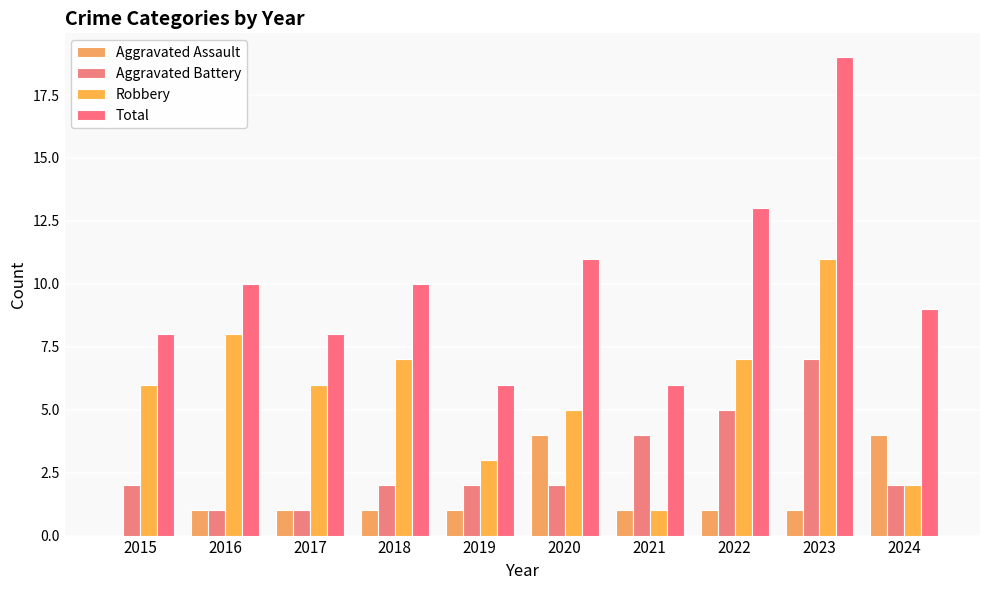

How many groups of bars are there?

10